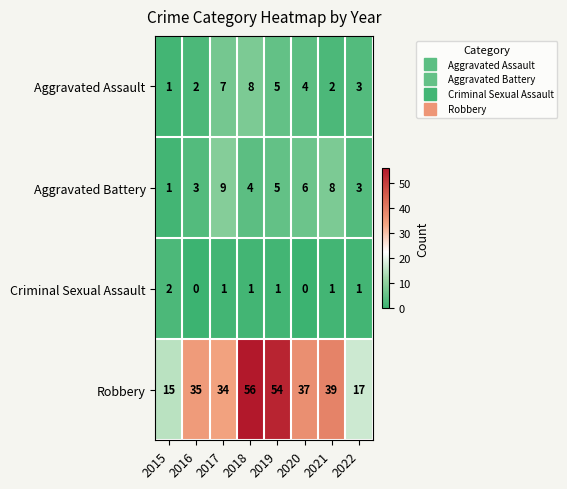

At which category is the sum across all series the highest?

2018